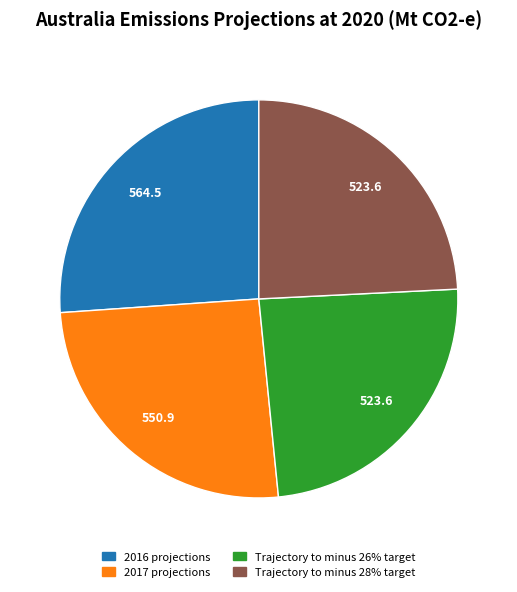

Is there any slice that represents more than half of the pie?

No